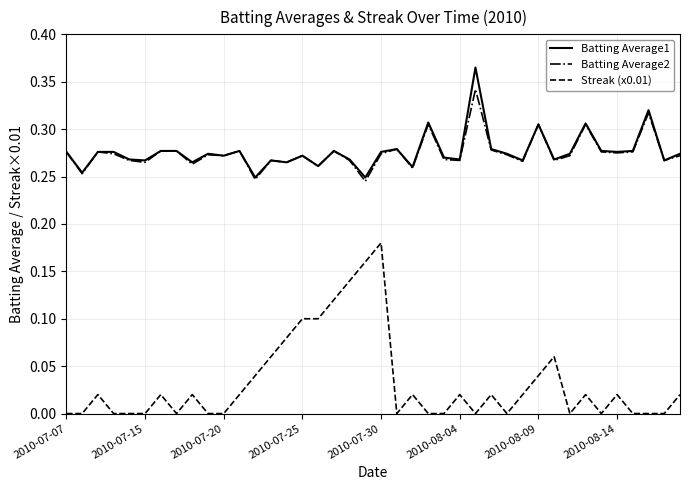

List the series in order of their peak value, lowest first.

Streak (x0.01), Batting Average2, Batting Average1